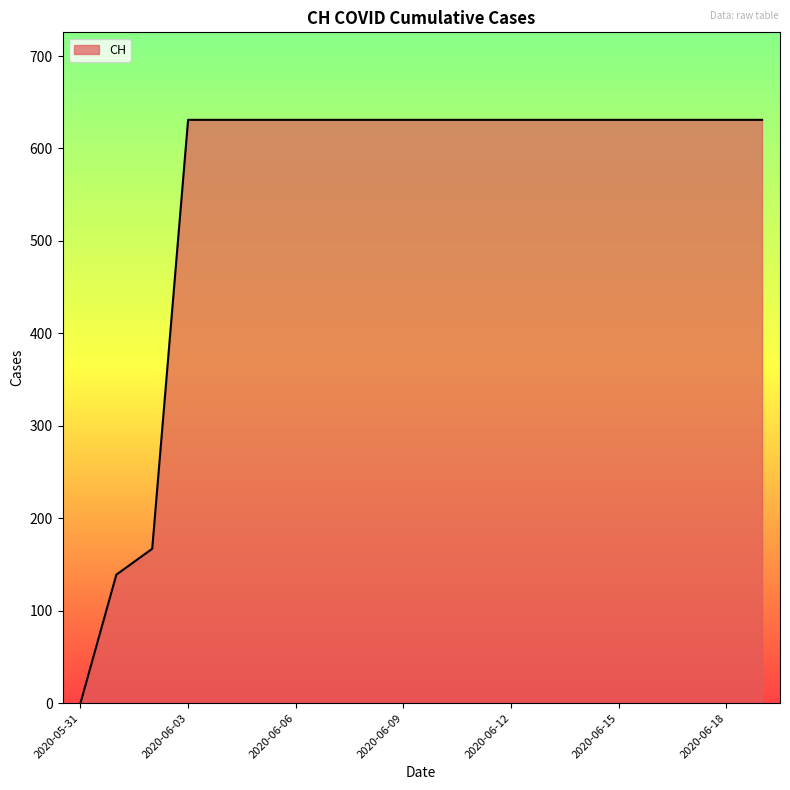

What is the maximum value shown in the chart?

631